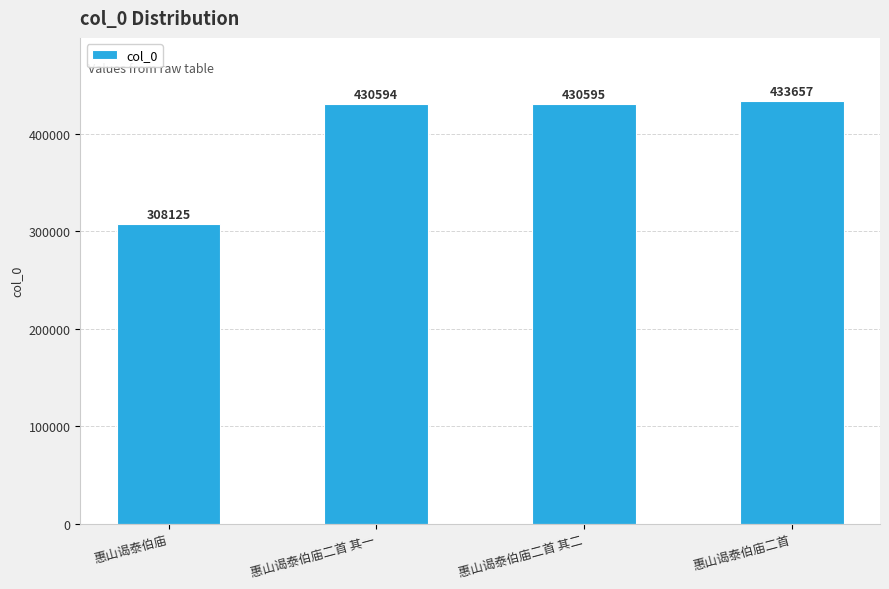

The value at 惠山谒泰伯庙二首 其一 is 430594. True or false?

True